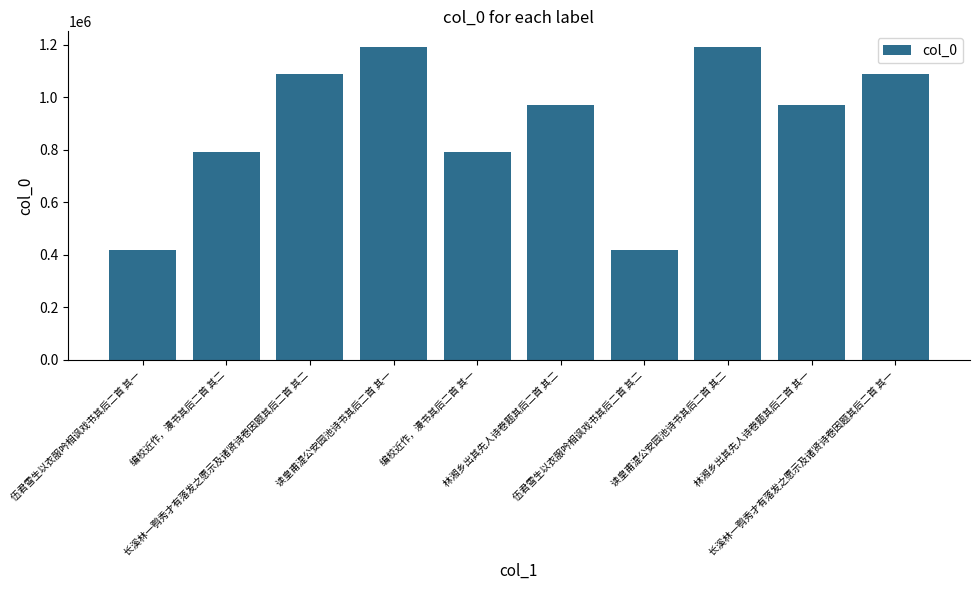

What is the average value?

892416